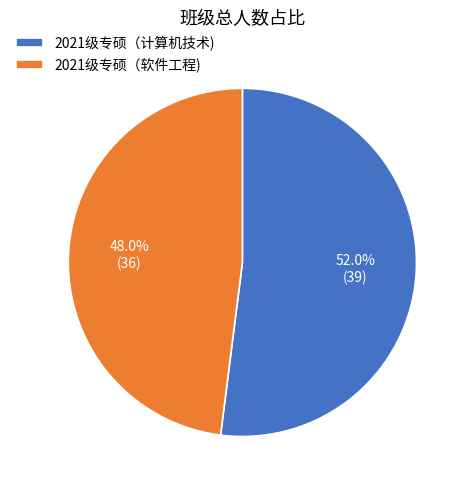

Is there any slice that represents more than half of the pie?

Yes